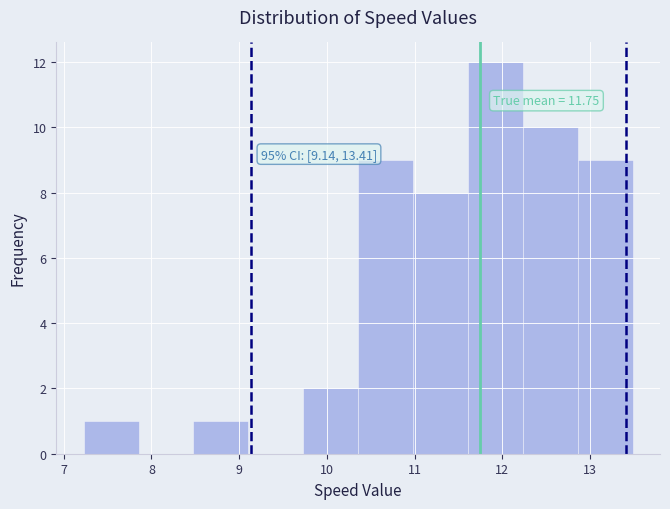

Over which range of the x-axis is the bar tallest?

11.6 to 12.2